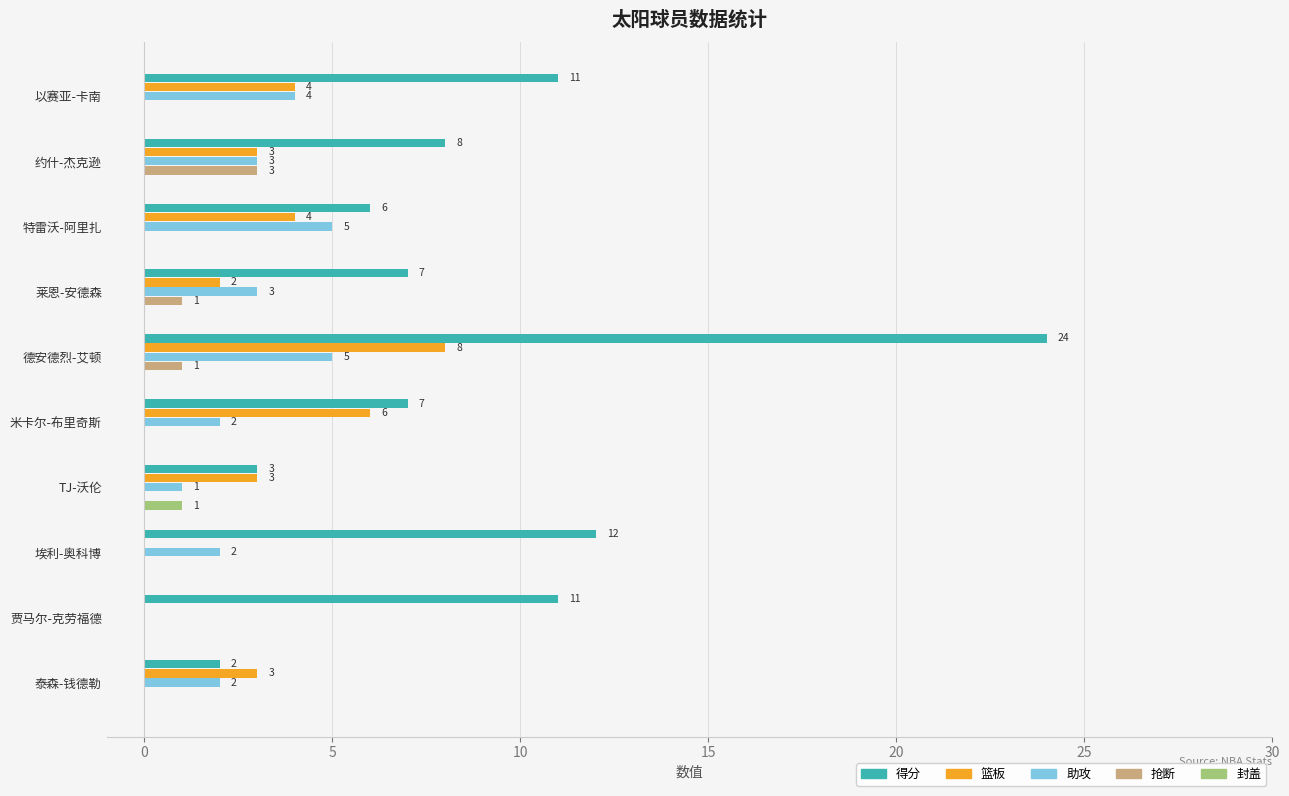

What is the sum of the 助攻 values at 莱恩-安德森 and 埃利-奥科博?

5